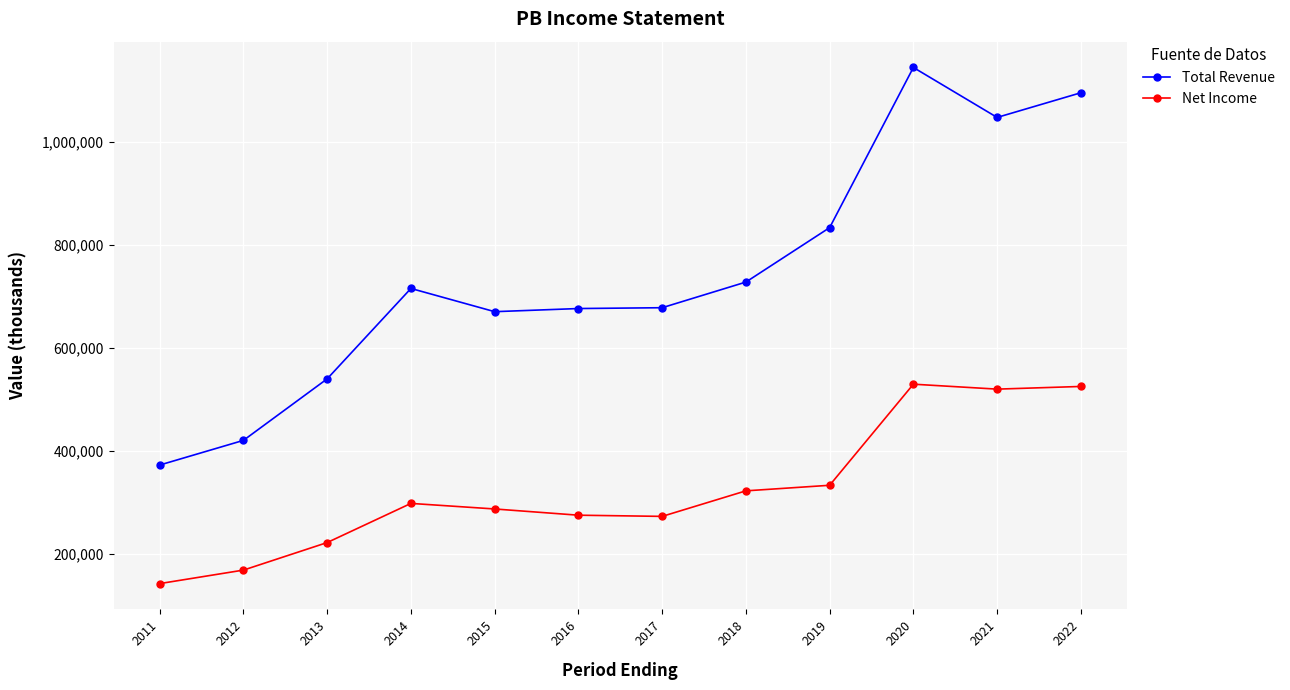

How many series are shown in this chart?

2